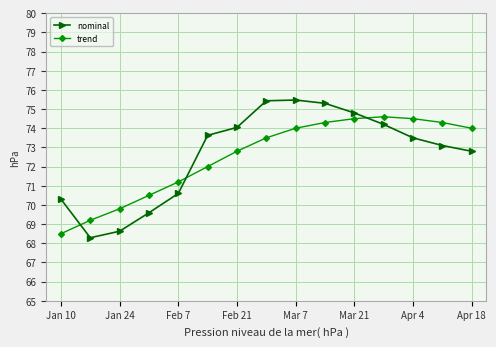

Which series has the largest range (max minus min)?

nominal